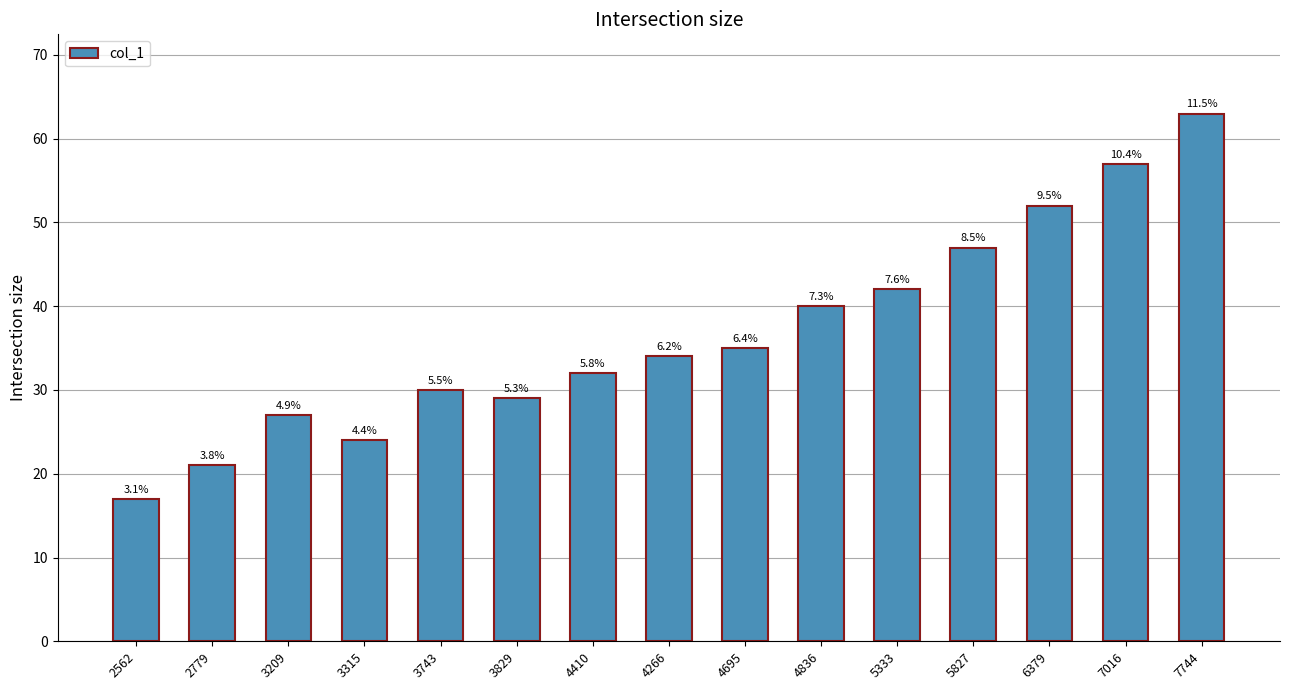

Does the chart contain any negative values?

No